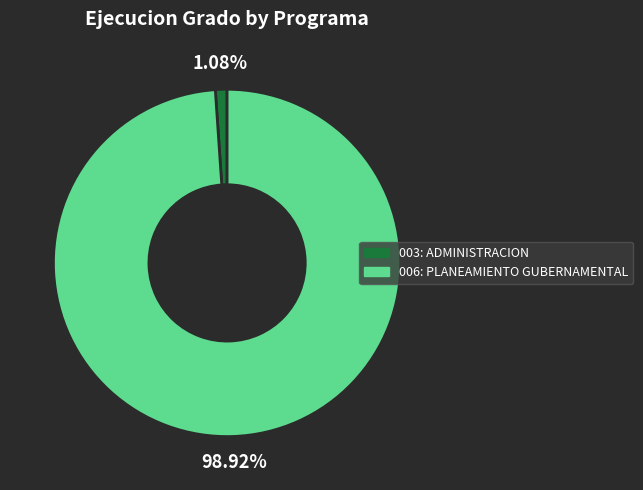

What is the majority slice?

006: PLANEAMIENTO GUBERNAMENTAL